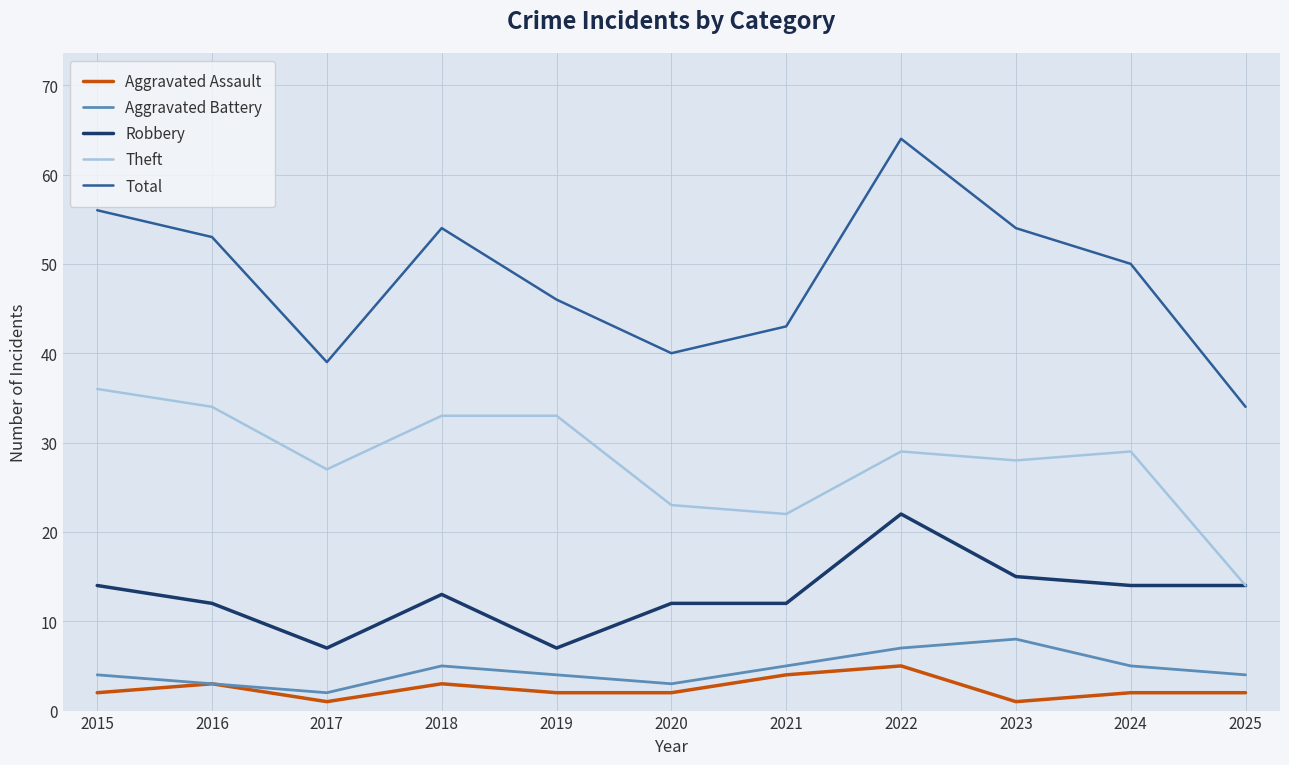

True or false: Robbery and Aggravated Battery cross at least once.

False